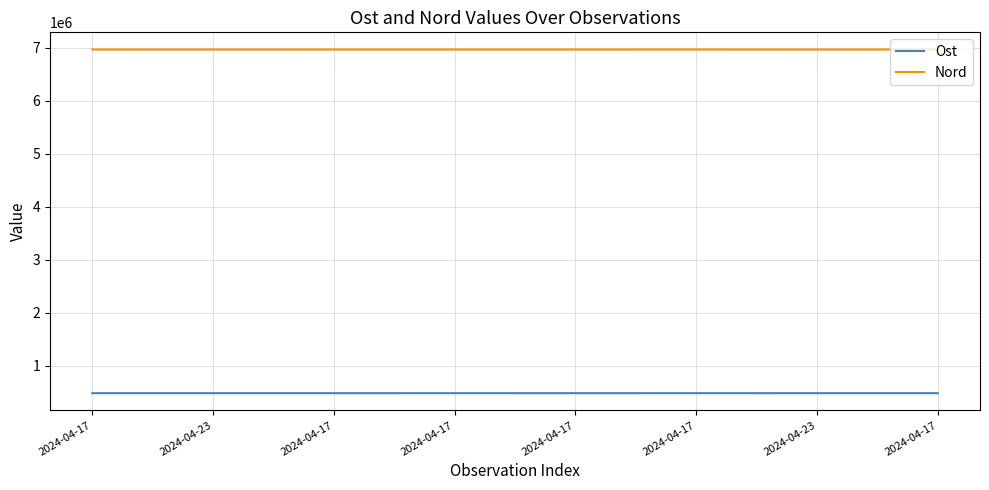

Rank the series by their maximum value, from lowest to highest.

Ost, Nord